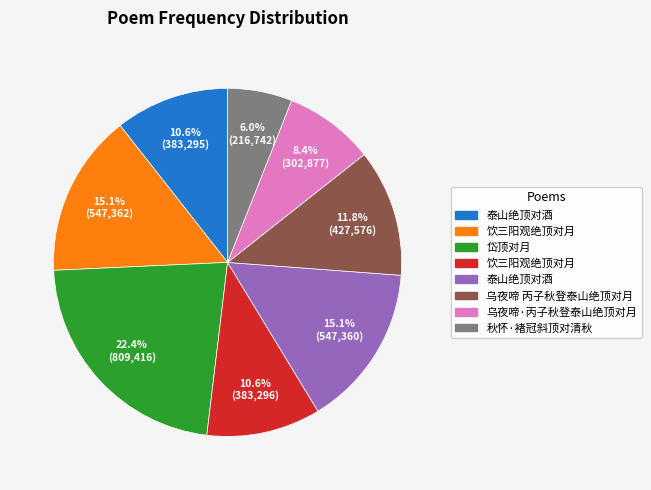

Is there any slice that represents more than half of the pie?

No